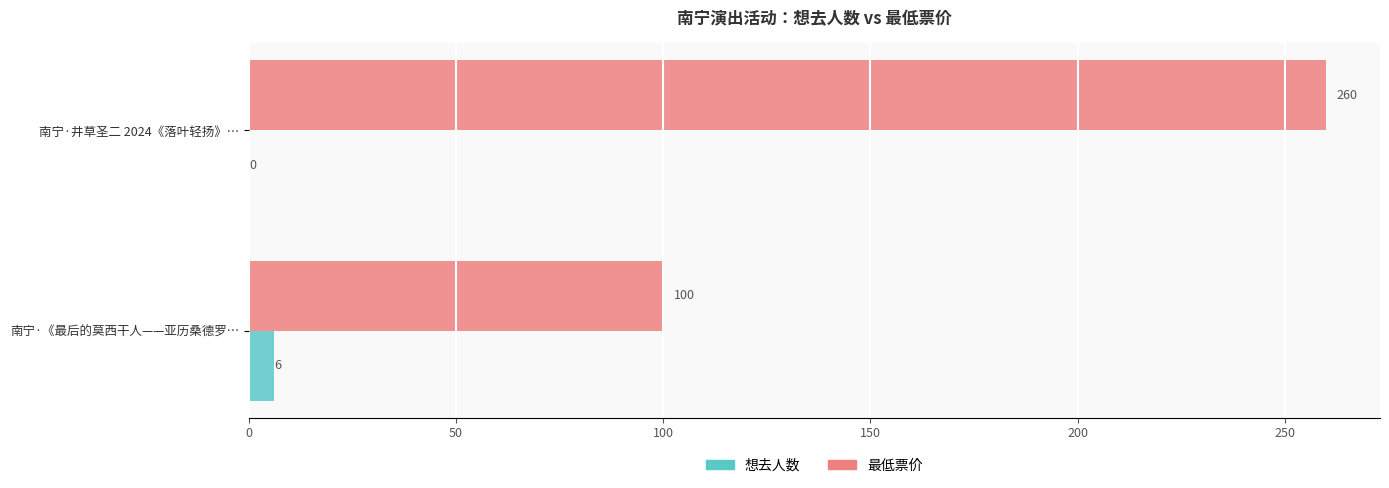

Which series has the largest total across all categories?

最低票价